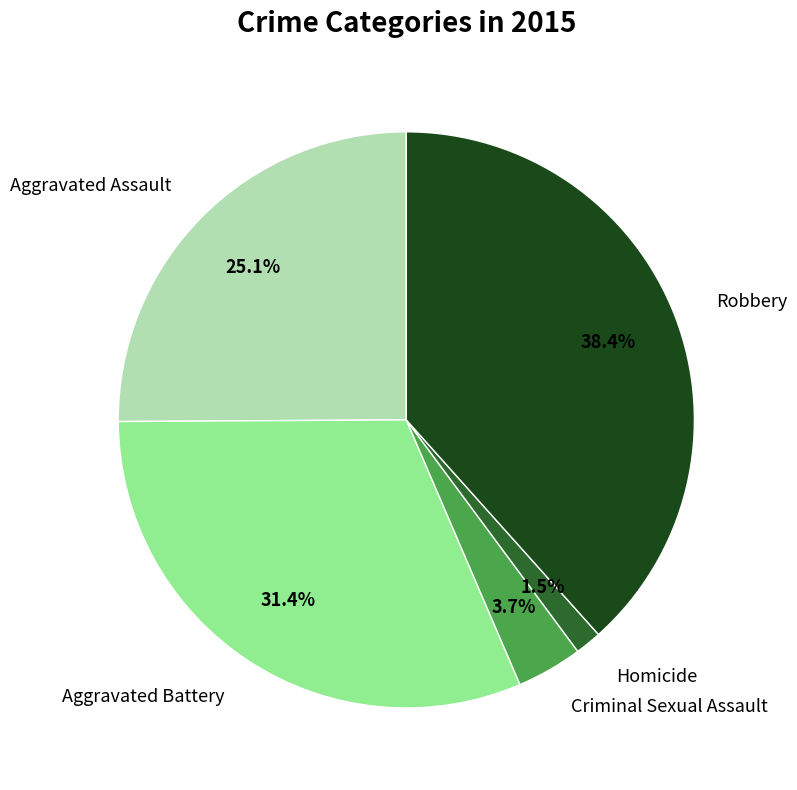

Combined, do Aggravated Battery and Aggravated Assault account for over 50%?

Yes